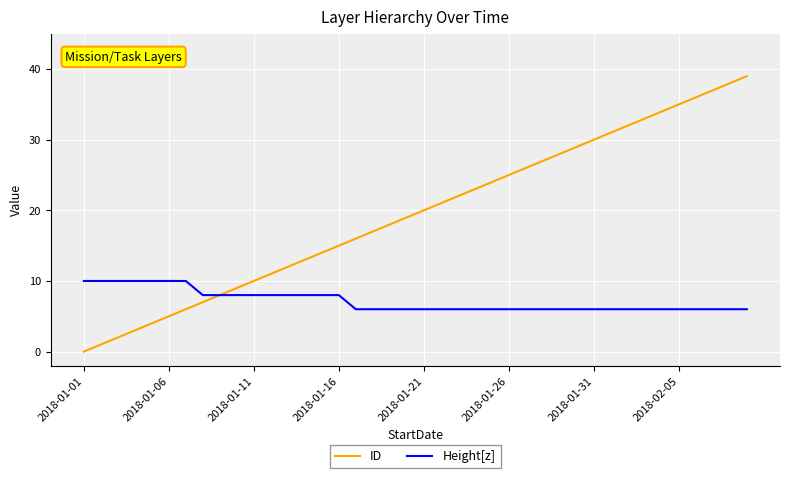

Is this an area chart (filled region under the line)?

No